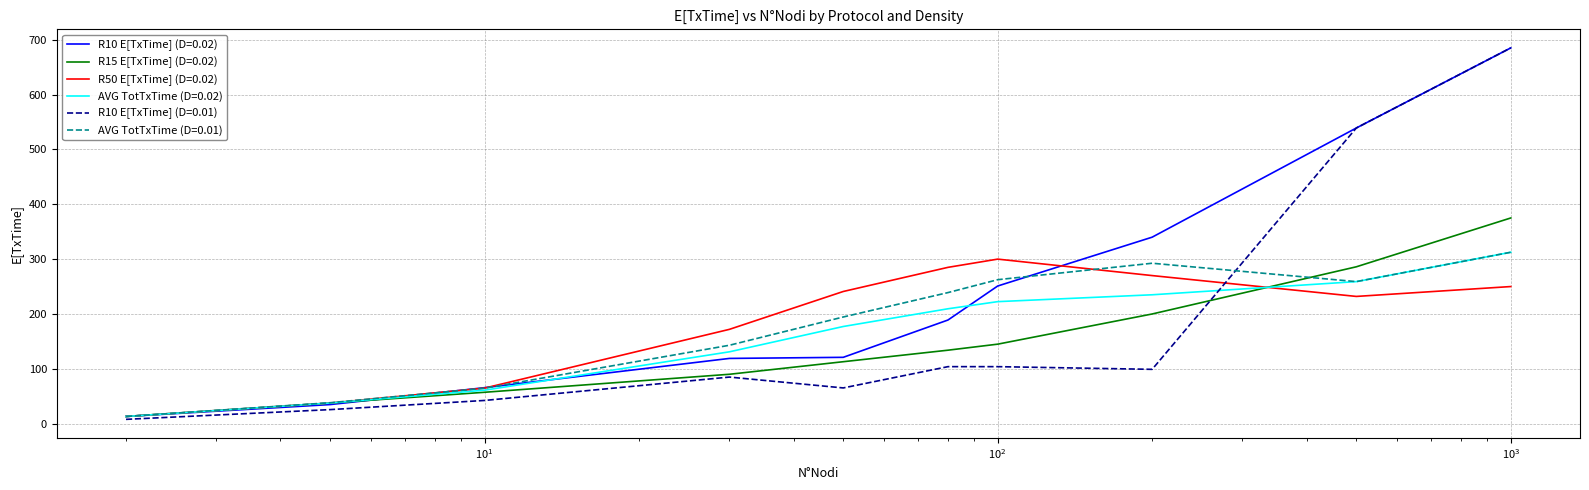

Which series has the widest spread of values?

R10 E[TxTime] (D=0.01)